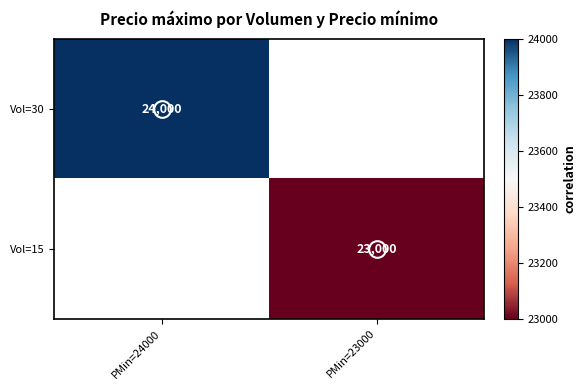

What is the greatest value displayed?

24000.0